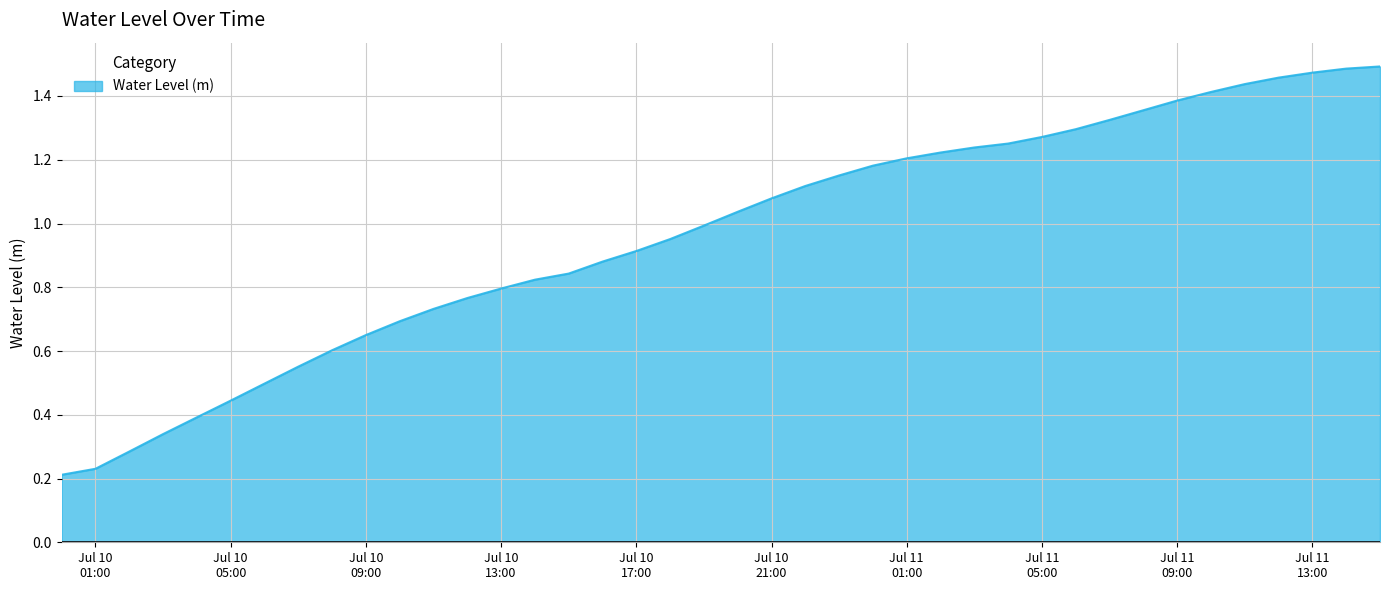

How many lines are shown in the chart?

1